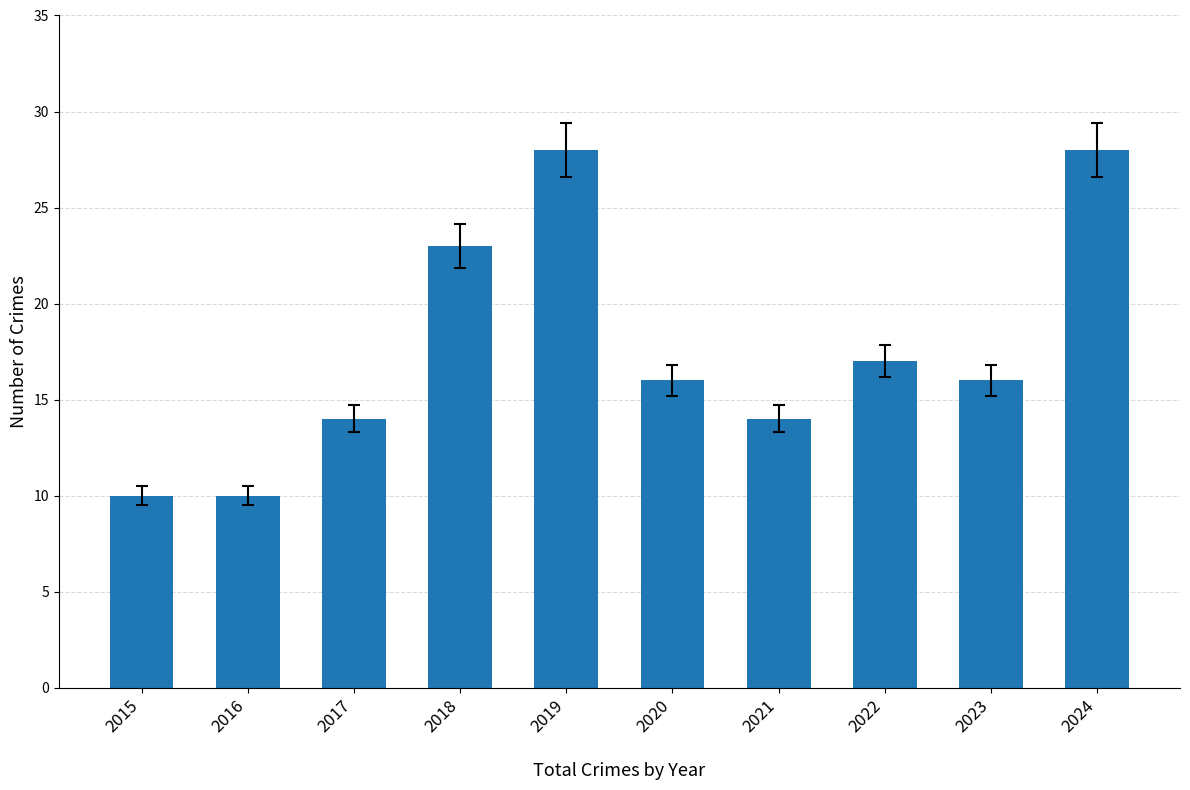

Does the chart contain any negative values?

No